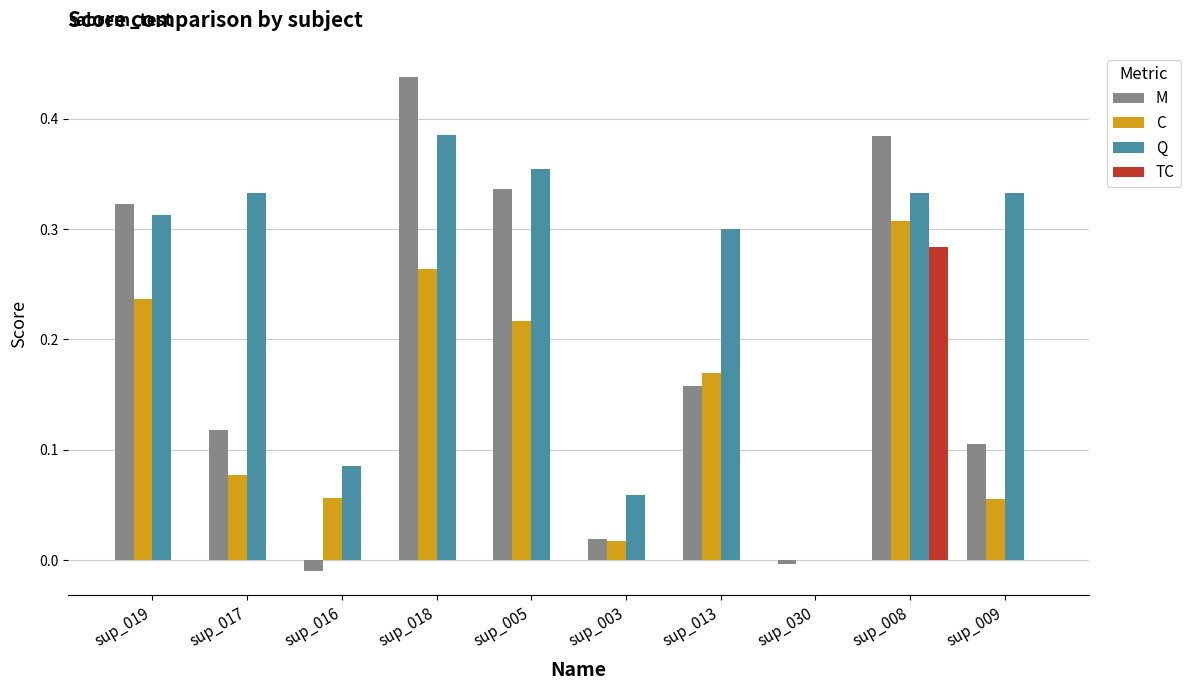

Which series has the largest total across all categories?

Q